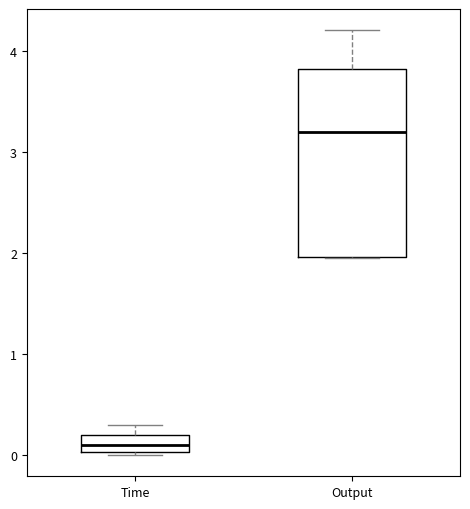

Where is the upper edge of the box for Output on the y-axis? The values are not printed on the chart, so give them approximately, as read against the axis.

3.8